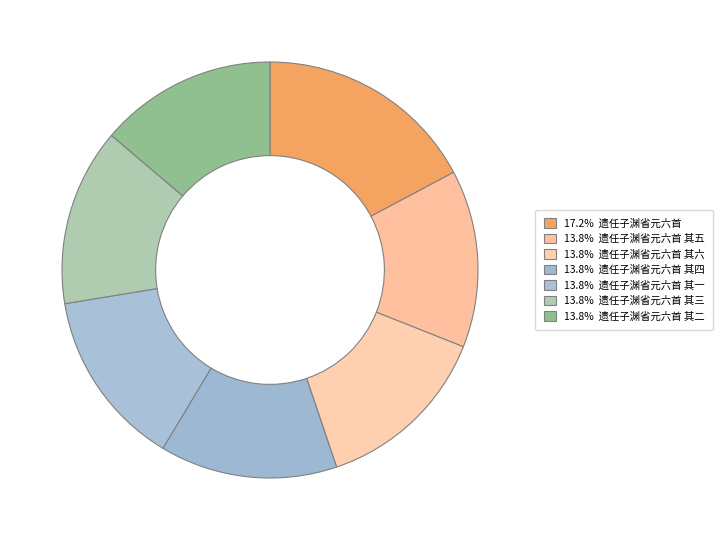

Which slice is the smallest?

遗任子渊省元六首 其六